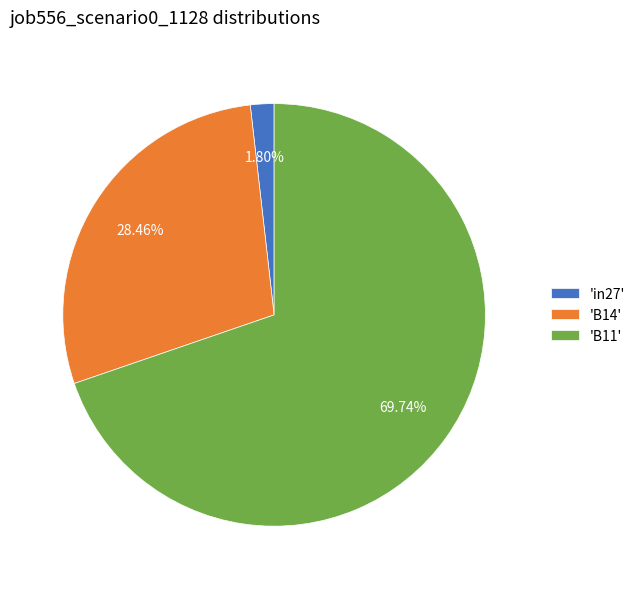

Which has a higher value, 'B14' or 'B11'?

'B11'